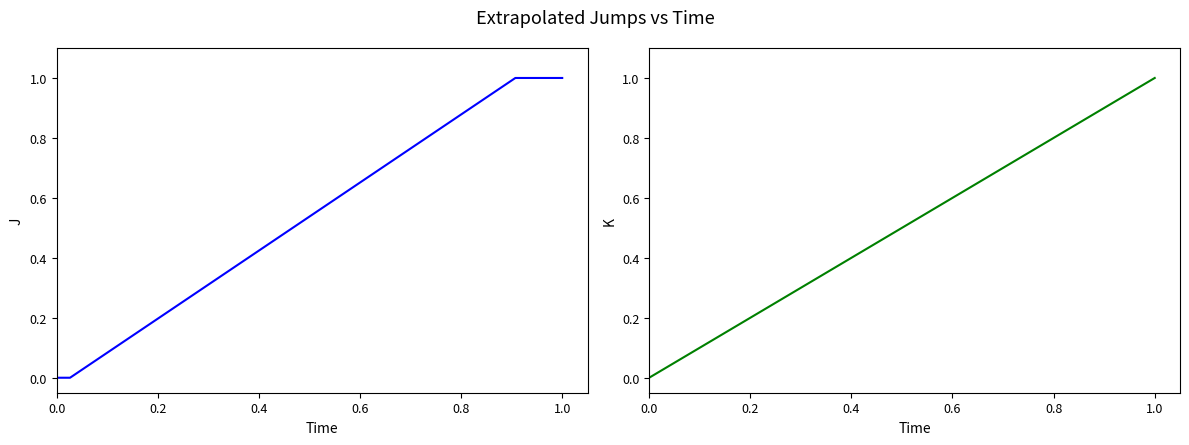

Is the value of col1 at 12 greater than the value of col0_norm at 9?

Yes